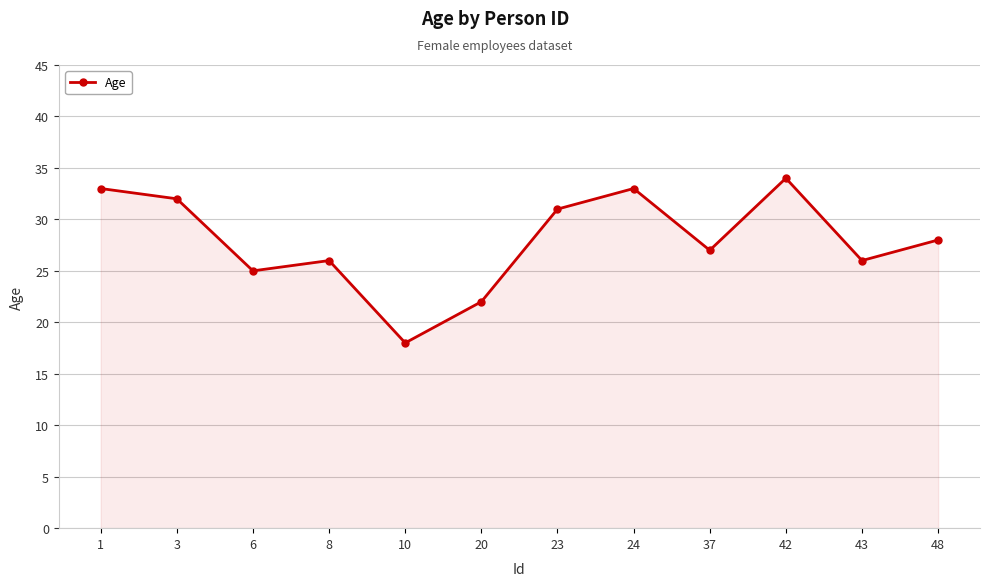

The chart shows a value of 7 at 43. True or false?

False